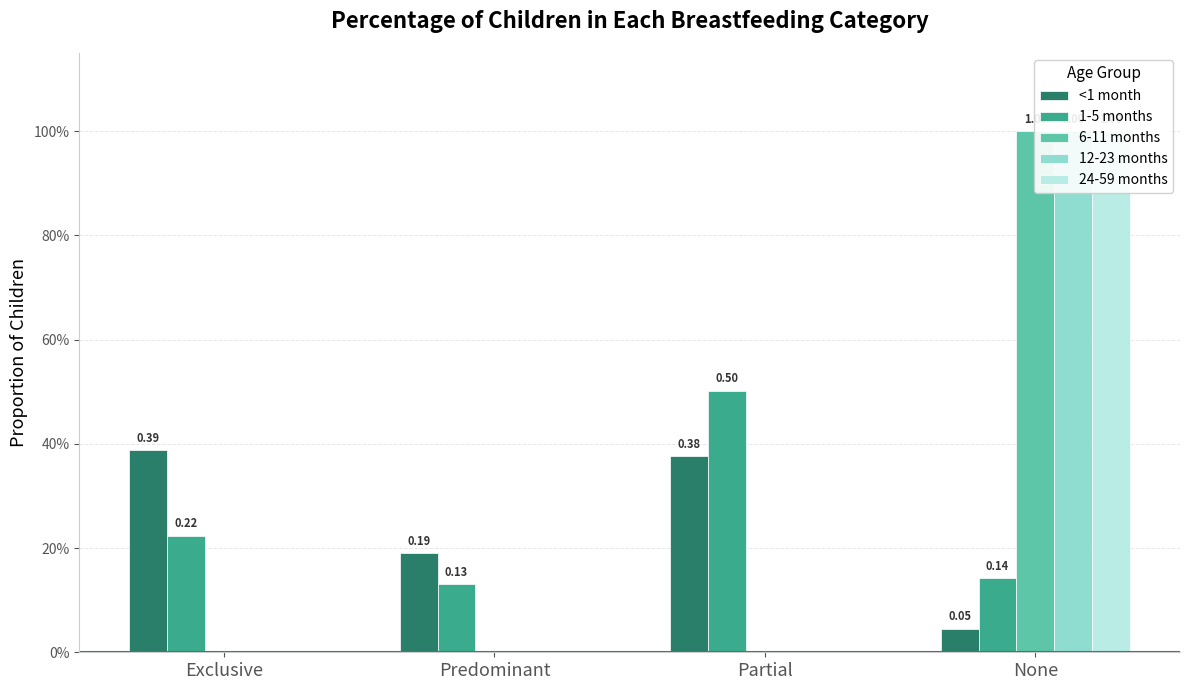

Are the bars horizontal?

No